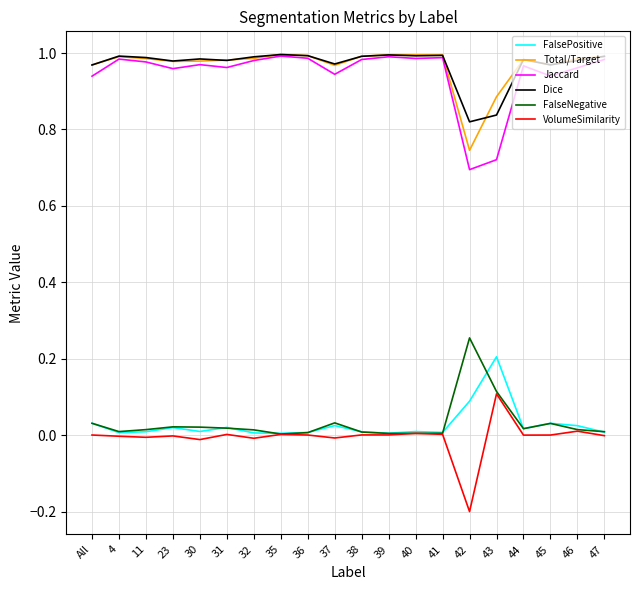

The Dice series shows 1.0 at 41. True or false?

True